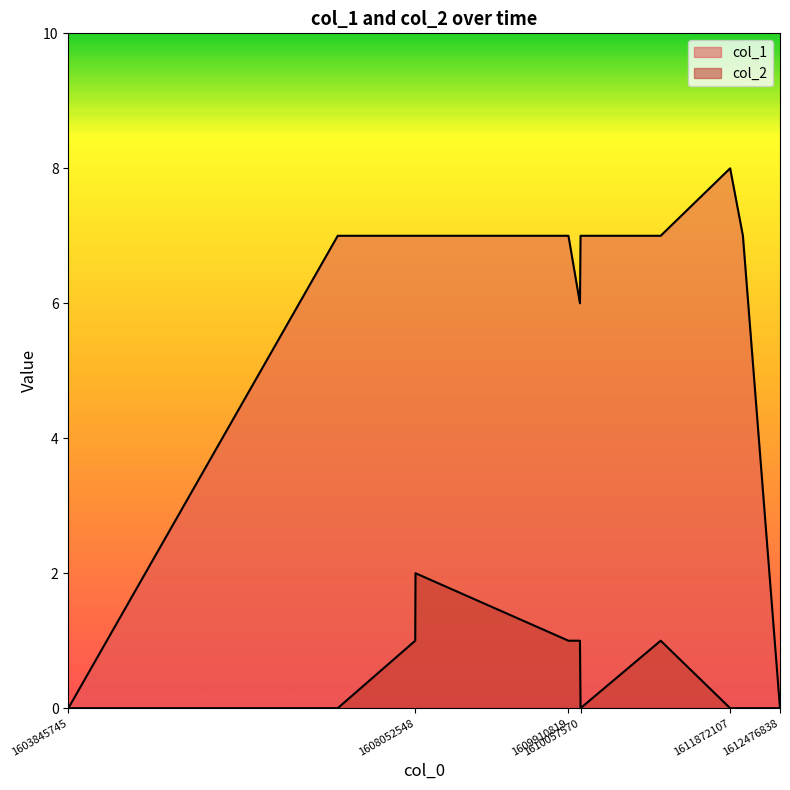

The value of col_2 at 1610050553 is 1. True or false?

False